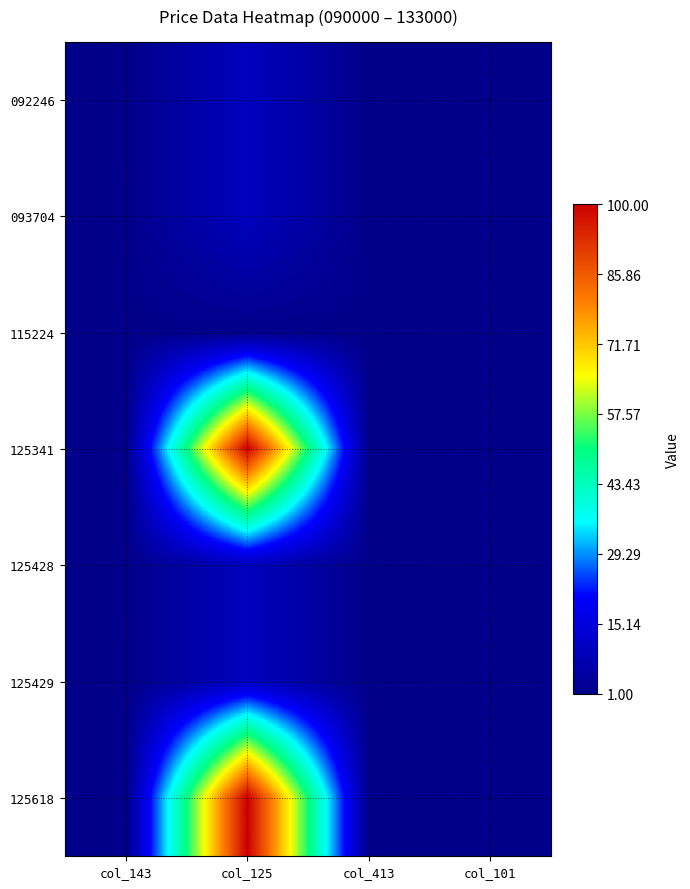

Rank the series at col_101 from lowest to highest value.

115224, 092246, 125341, 125618, 125428, 125429, 093704